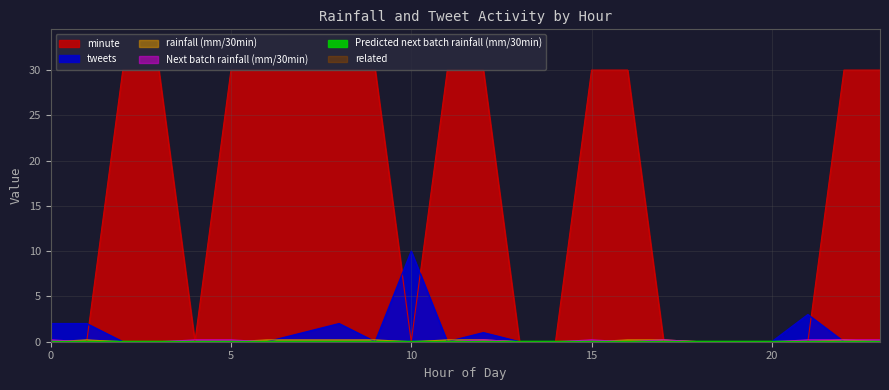

Which category has the lowest value in the tweets series?

2